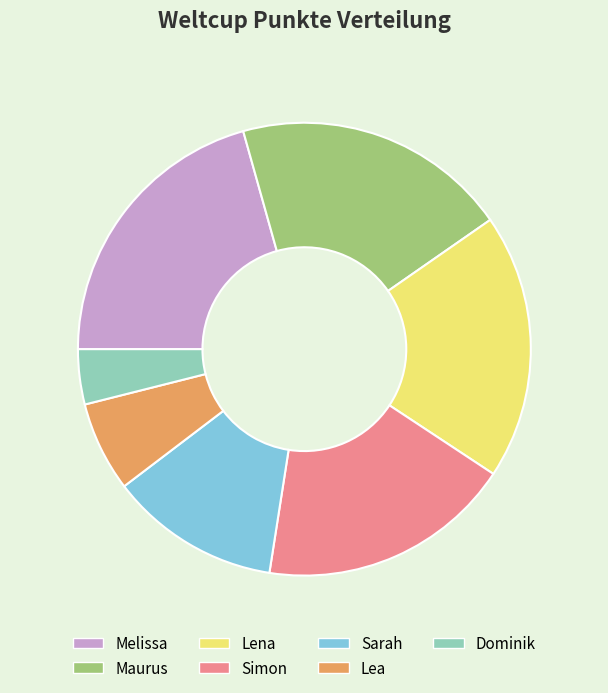

Count the number of slices in the pie.

7